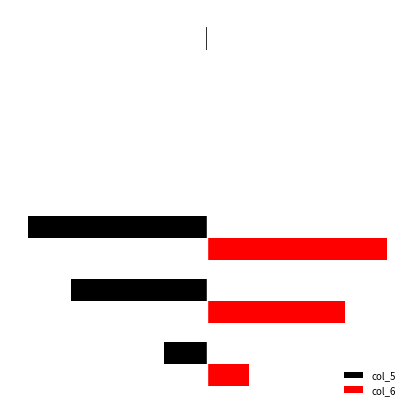

What are all the series names shown in the legend?

col_5, col_6